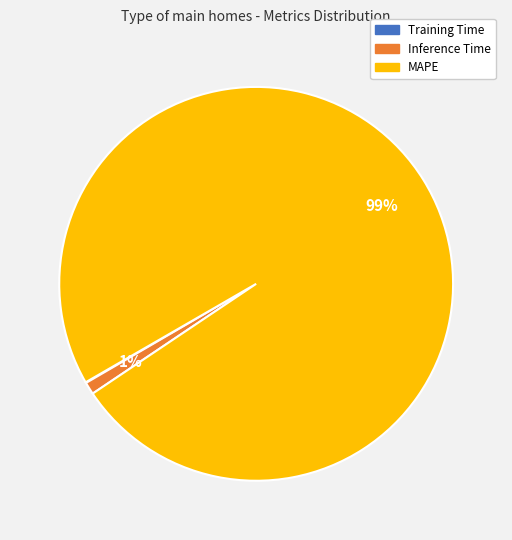

Between Inference Time and MAPE, which is larger?

MAPE